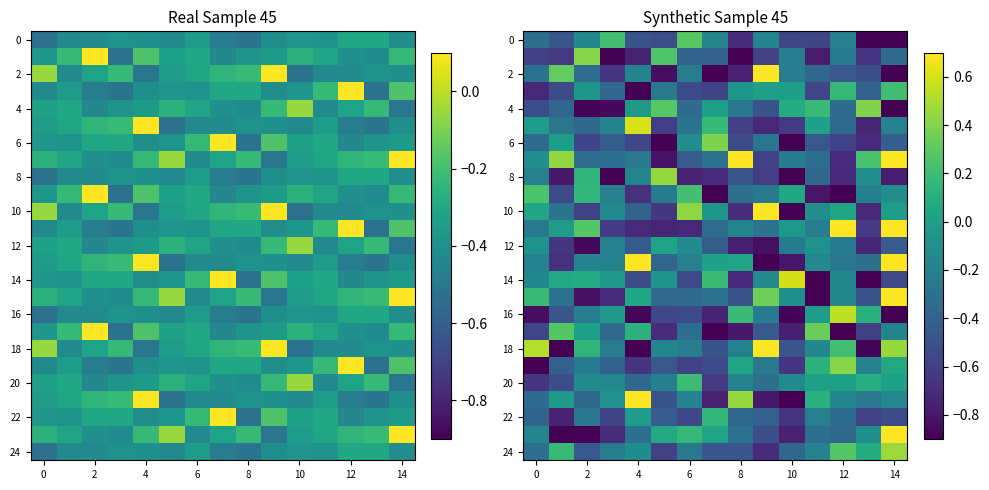

How many positive values does the 24 series have?

4